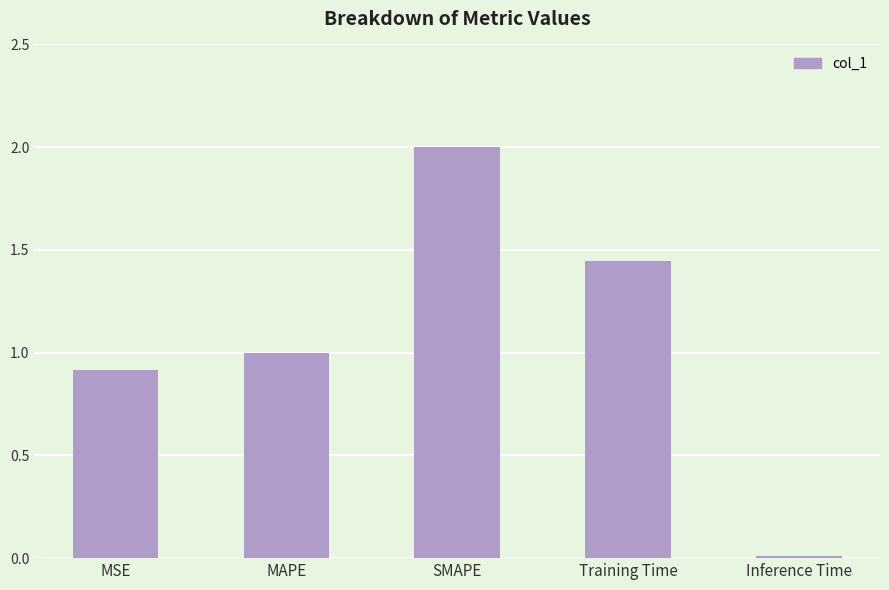

What is the change in value from MSE to Training Time?

+0.5